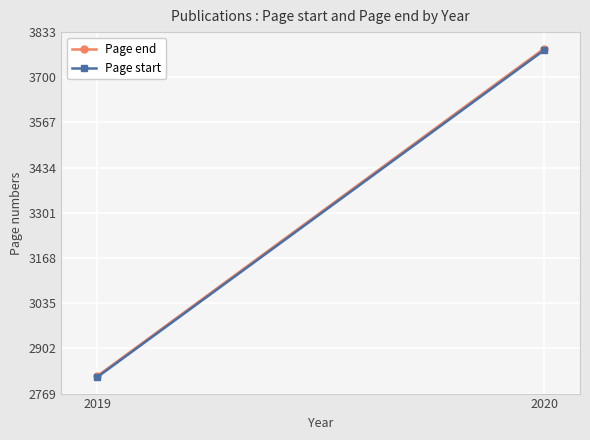

How many lines are shown in the chart?

2